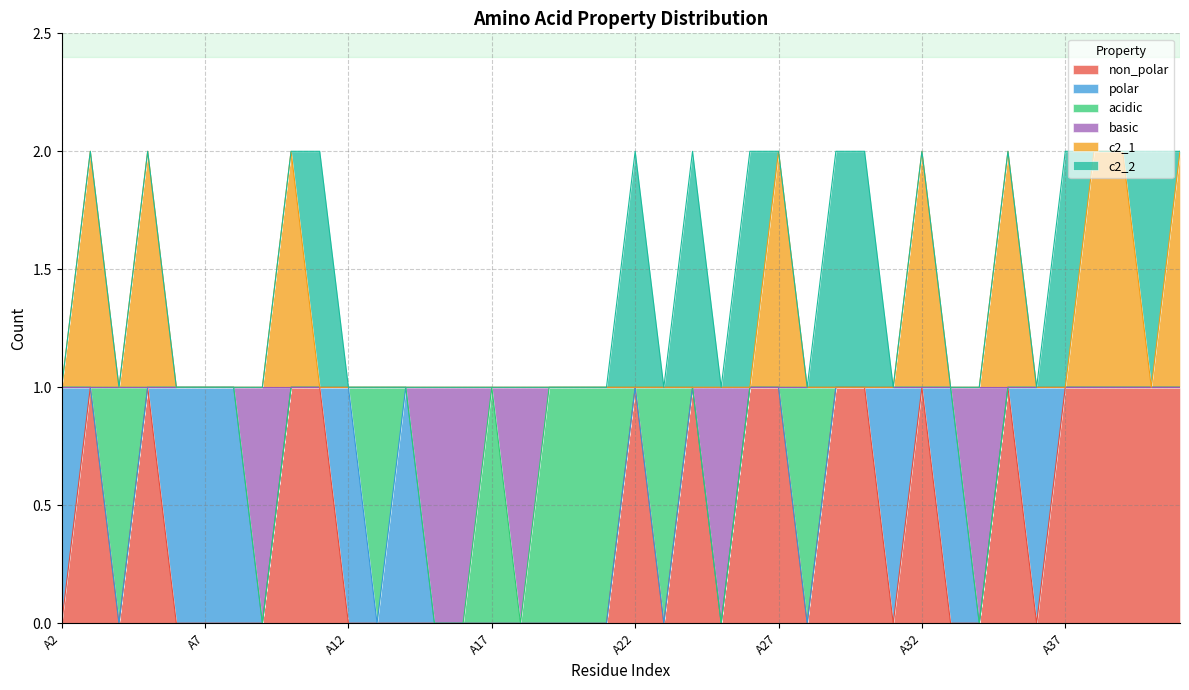

Which series has the largest range (max minus min)?

non_polar